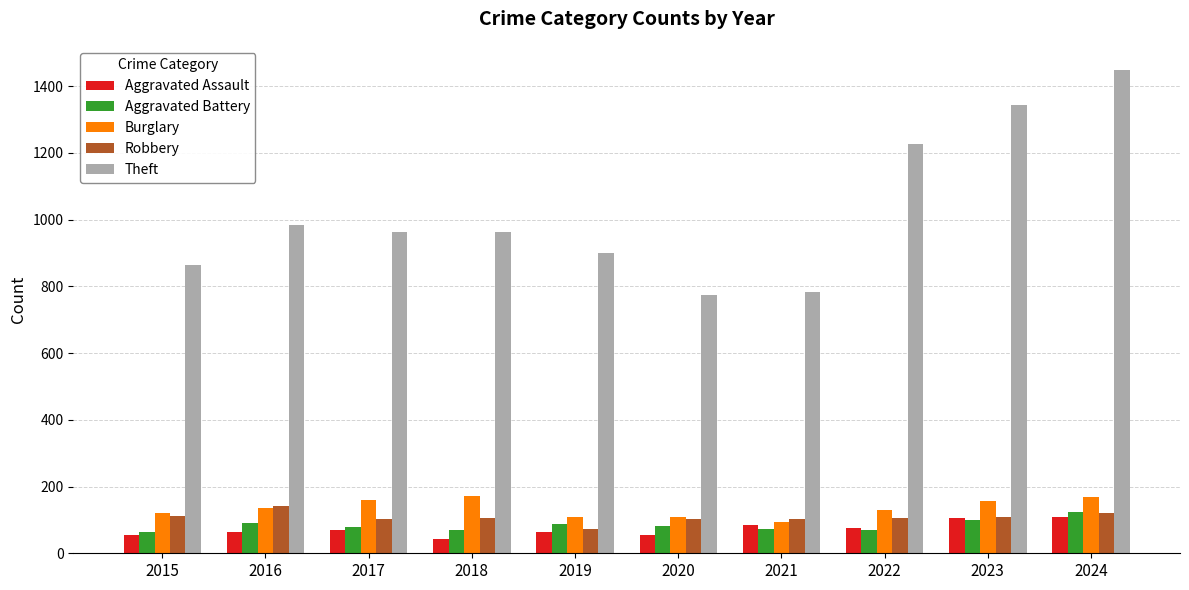

What is the average value of the Aggravated Battery series?

84